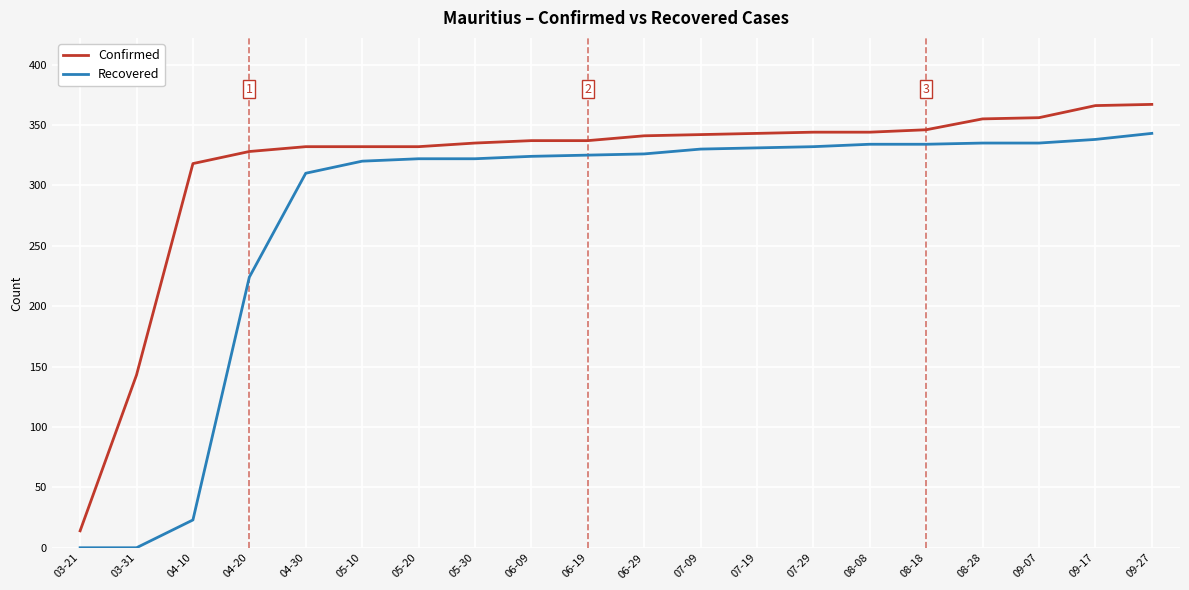

Between 04-10 and 06-29, which series saw the biggest shift?

Recovered